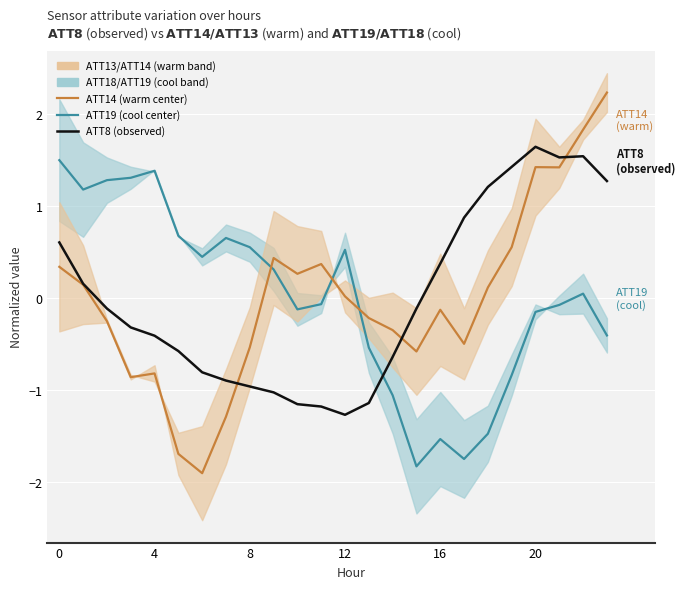

Where do ATT14 (warm center) and ATT19 (cool center) first cross each other?

8 and 9